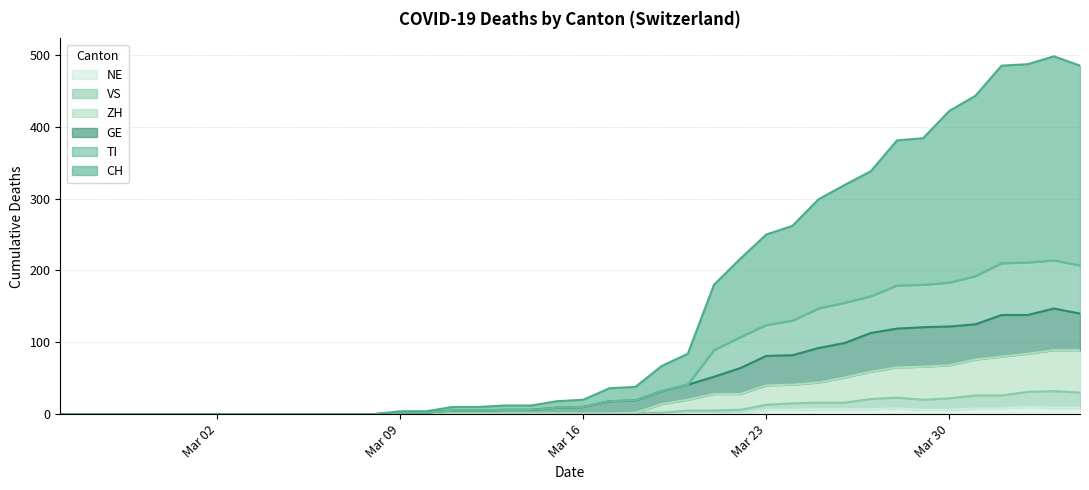

True or false: CH has more than 1 points higher than both neighbors.

False